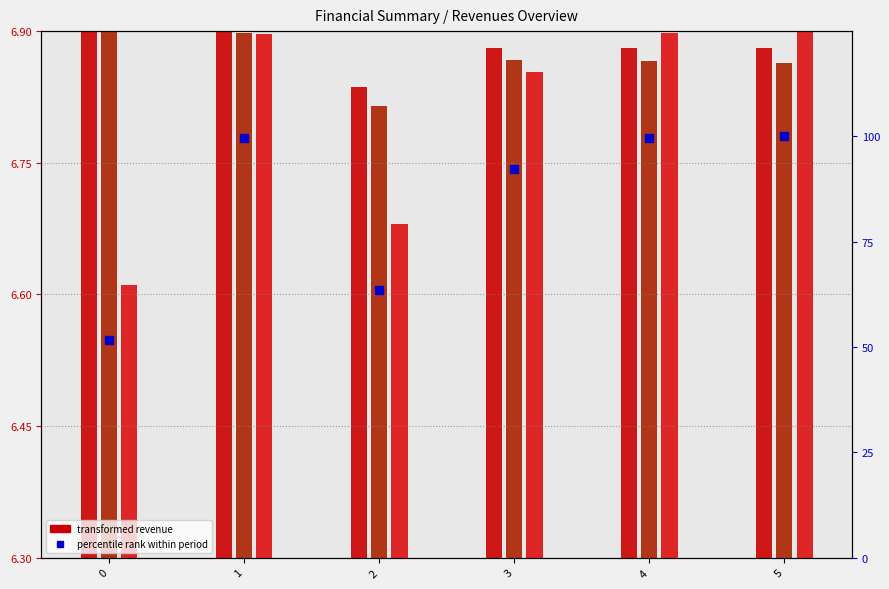

Which series contains the lowest Y value?

Total Profits